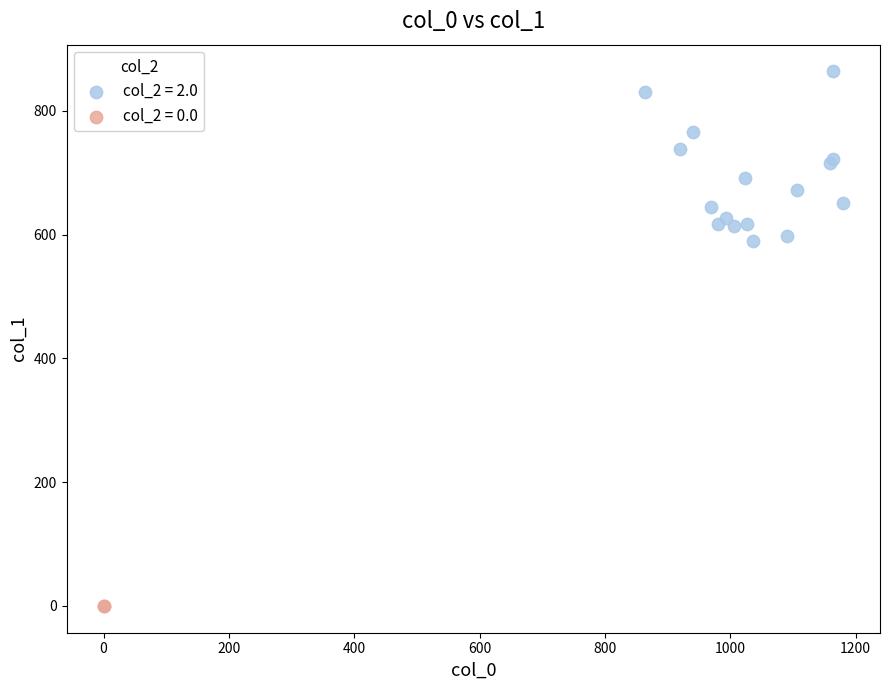

What are all the series names shown in the legend?

col_2 = 2.0, col_2 = 0.0